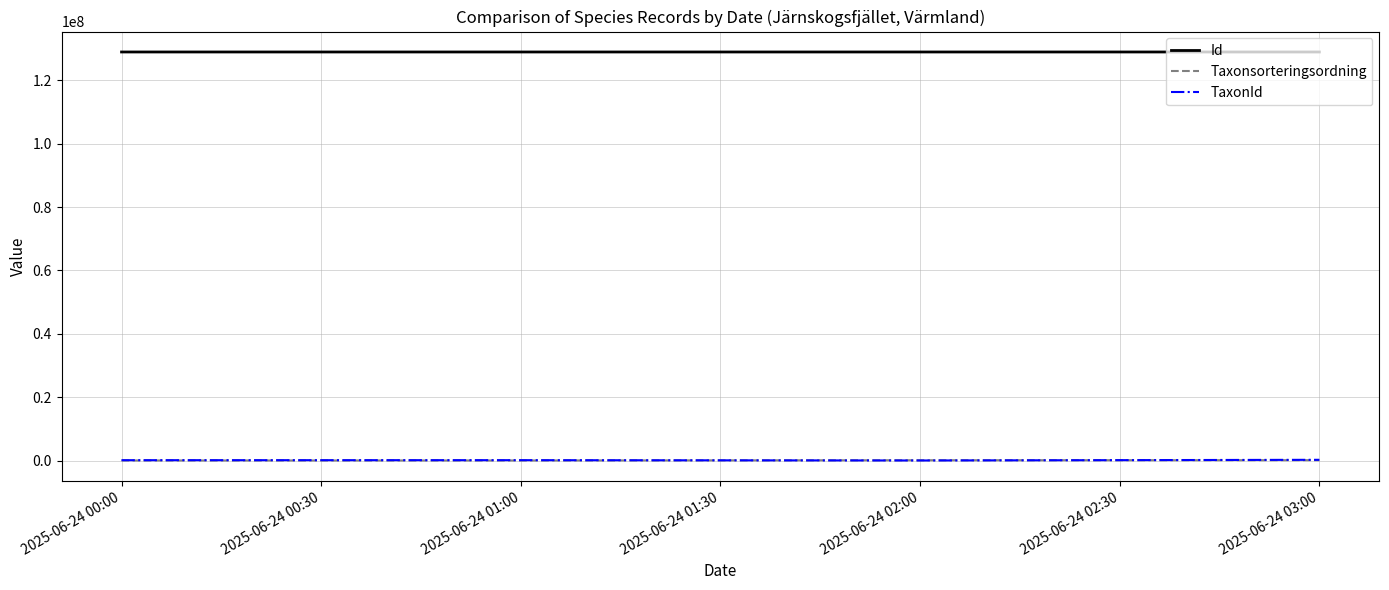

Does the chart have visible grid lines?

Yes